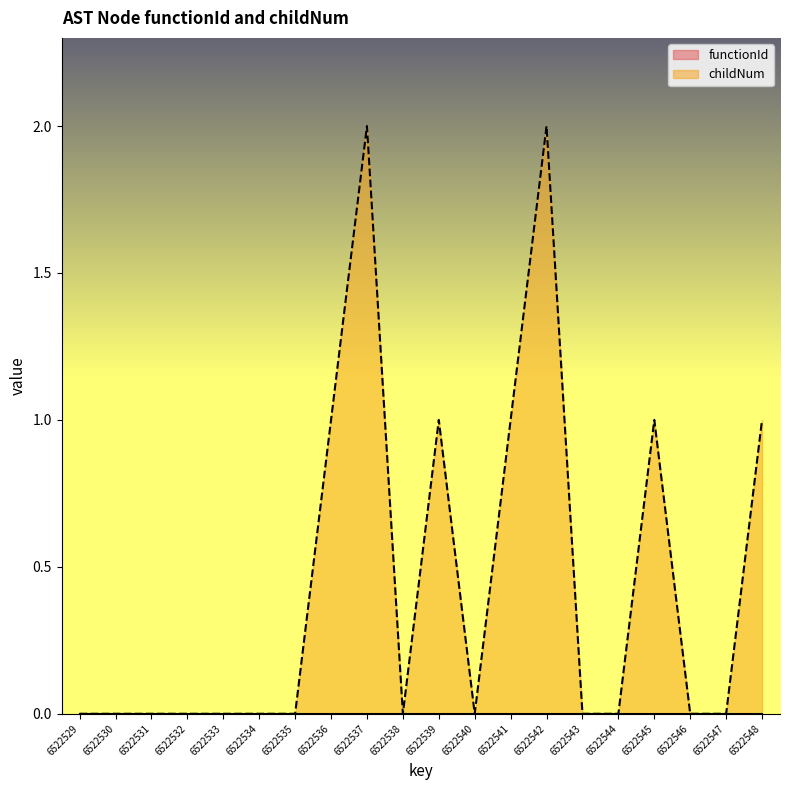

What is the difference between the values at 6522544 and 6522545?

1